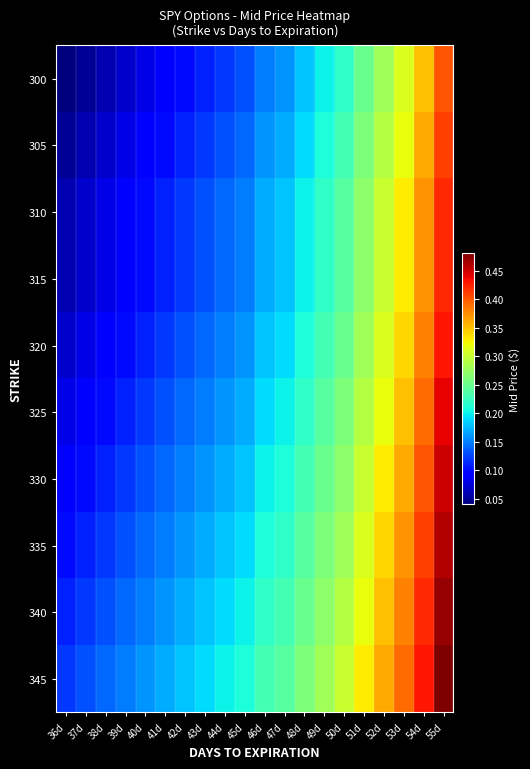

Reading left to right, extract all data points from this chart.

300: 36d=0.0	37d=0.1	38d=0.1	39d=0.1	40d=0.1	41d=0.1	42d=0.1	43d=0.1	44d=0.1	45d=0.1	46d=0.1	47d=0.2	48d=0.2	49d=0.2	50d=0.2	51d=0.2	52d=0.3	53d=0.3	54d=0.3	55d=0.4
305: 36d=0.1	37d=0.1	38d=0.1	39d=0.1	40d=0.1	41d=0.1	42d=0.1	43d=0.1	44d=0.1	45d=0.1	46d=0.2	47d=0.2	48d=0.2	49d=0.2	50d=0.2	51d=0.3	52d=0.3	53d=0.3	54d=0.4	55d=0.4
310: 36d=0.1	37d=0.1	38d=0.1	39d=0.1	40d=0.1	41d=0.1	42d=0.1	43d=0.1	44d=0.1	45d=0.1	46d=0.2	47d=0.2	48d=0.2	49d=0.2	50d=0.2	51d=0.3	52d=0.3	53d=0.3	54d=0.4	55d=0.4
315: 36d=0.1	37d=0.1	38d=0.1	39d=0.1	40d=0.1	41d=0.1	42d=0.1	43d=0.1	44d=0.1	45d=0.1	46d=0.2	47d=0.2	48d=0.2	49d=0.2	50d=0.2	51d=0.3	52d=0.3	53d=0.3	54d=0.4	55d=0.4
320: 36d=0.1	37d=0.1	38d=0.1	39d=0.1	40d=0.1	41d=0.1	42d=0.1	43d=0.1	44d=0.1	45d=0.2	46d=0.2	47d=0.2	48d=0.2	49d=0.2	50d=0.2	51d=0.3	52d=0.3	53d=0.3	54d=0.4	55d=0.4
325: 36d=0.1	37d=0.1	38d=0.1	39d=0.1	40d=0.1	41d=0.1	42d=0.1	43d=0.1	44d=0.2	45d=0.2	46d=0.2	47d=0.2	48d=0.2	49d=0.2	50d=0.3	51d=0.3	52d=0.3	53d=0.3	54d=0.4	55d=0.4
330: 36d=0.1	37d=0.1	38d=0.1	39d=0.1	40d=0.1	41d=0.1	42d=0.1	43d=0.2	44d=0.2	45d=0.2	46d=0.2	47d=0.2	48d=0.2	49d=0.2	50d=0.3	51d=0.3	52d=0.3	53d=0.4	54d=0.4	55d=0.5
335: 36d=0.1	37d=0.1	38d=0.1	39d=0.1	40d=0.1	41d=0.1	42d=0.2	43d=0.2	44d=0.2	45d=0.2	46d=0.2	47d=0.2	48d=0.2	49d=0.3	50d=0.3	51d=0.3	52d=0.3	53d=0.4	54d=0.4	55d=0.5
340: 36d=0.1	37d=0.1	38d=0.1	39d=0.1	40d=0.1	41d=0.2	42d=0.2	43d=0.2	44d=0.2	45d=0.2	46d=0.2	47d=0.2	48d=0.2	49d=0.3	50d=0.3	51d=0.3	52d=0.3	53d=0.4	54d=0.4	55d=0.5
345: 36d=0.1	37d=0.1	38d=0.1	39d=0.1	40d=0.2	41d=0.2	42d=0.2	43d=0.2	44d=0.2	45d=0.2	46d=0.2	47d=0.2	48d=0.3	49d=0.3	50d=0.3	51d=0.3	52d=0.4	53d=0.4	54d=0.4	55d=0.5